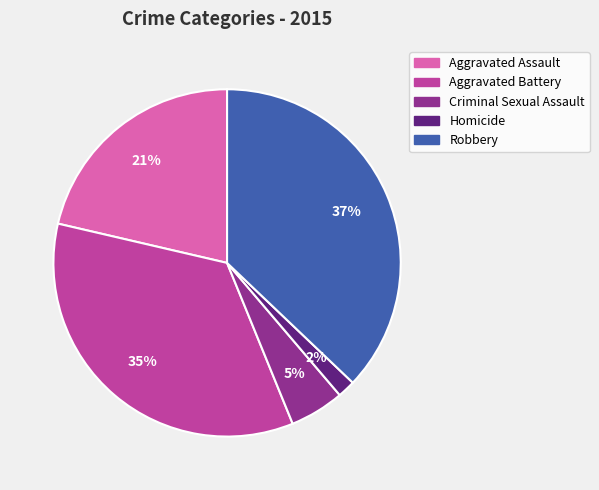

To the nearest percent, what is the combined percentage of Aggravated Assault and Criminal Sexual Assault?

26%